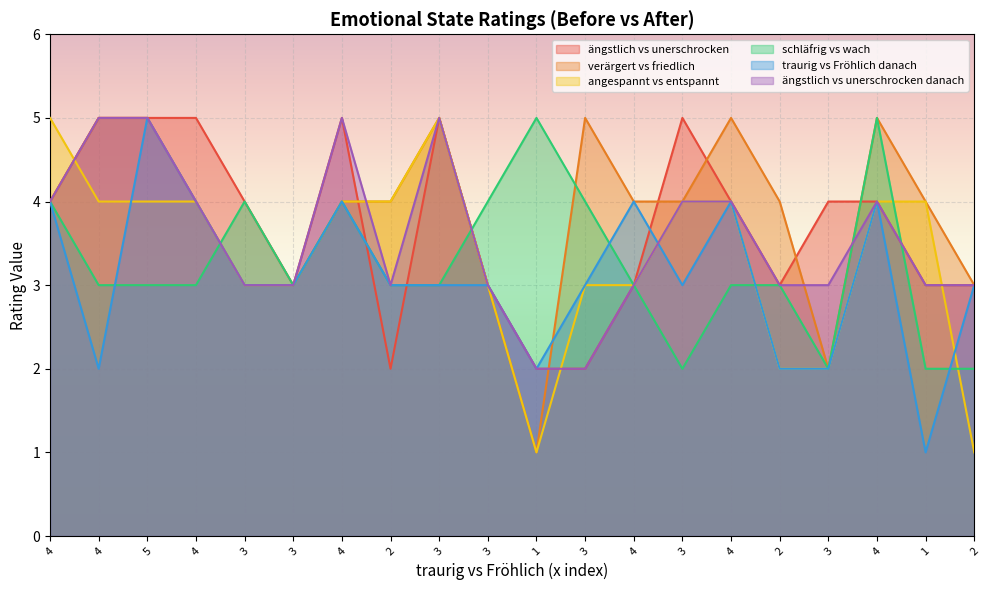

List the labels in order of angespannt vs entspannt value, largest first.

4, 3, 4, 5, 4, 4, 2, 3, 4, 4, 1, 3, 3, 3, 3, 4, 2, 3, 1, 2